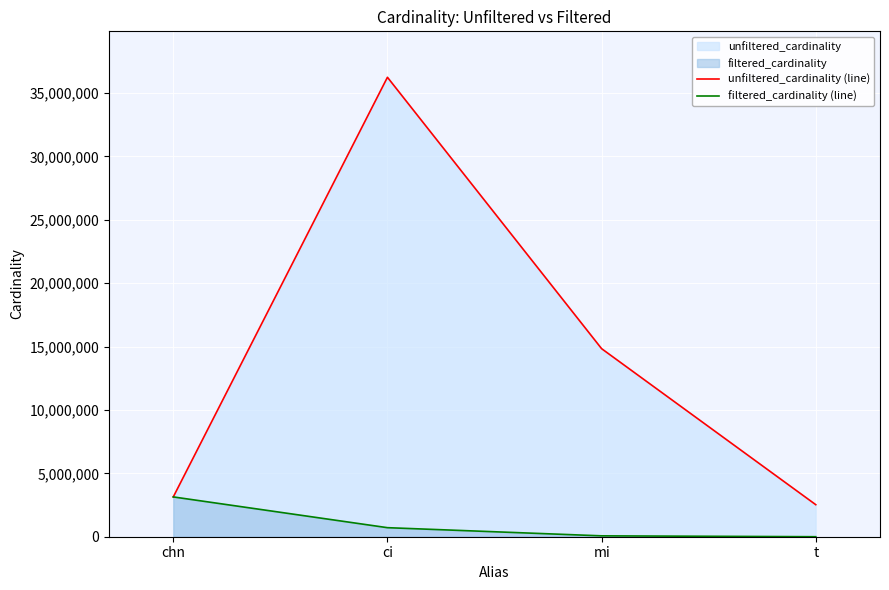

Between ci and t, which is larger?

ci